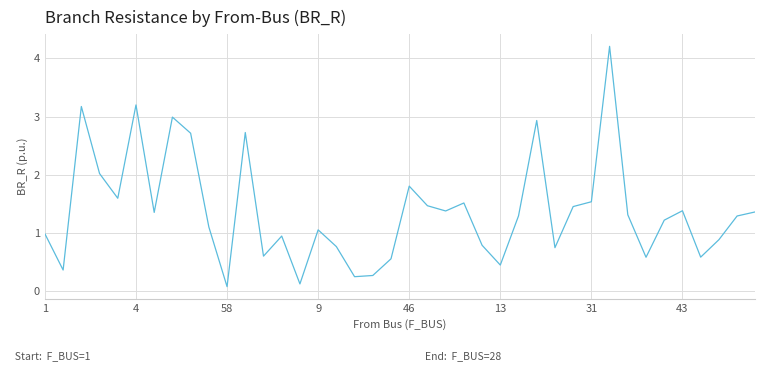

What is the greatest value displayed?

4.2